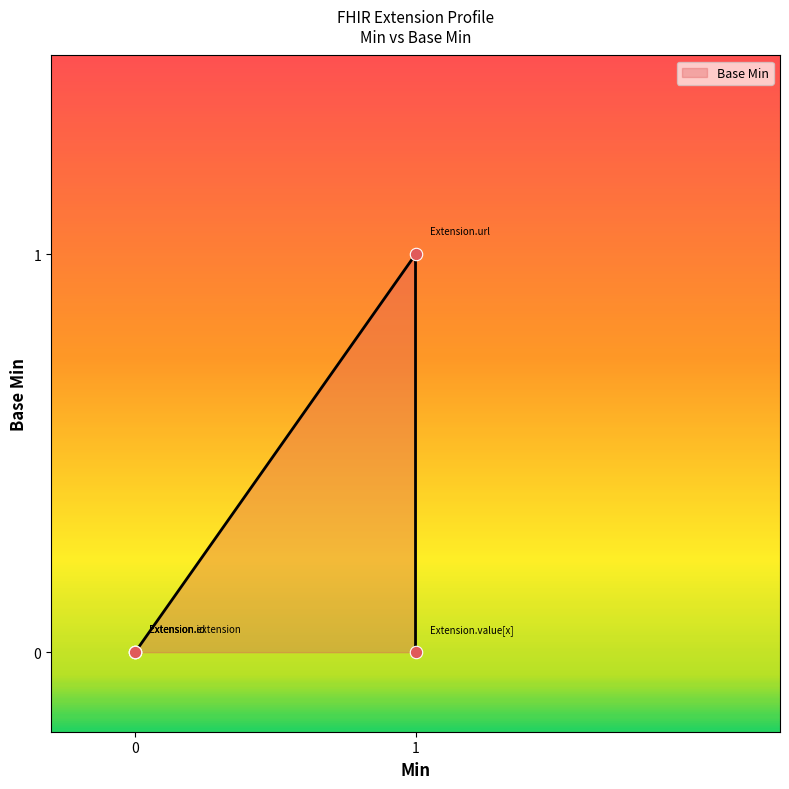

Which has a higher value, 0 or 1?

1